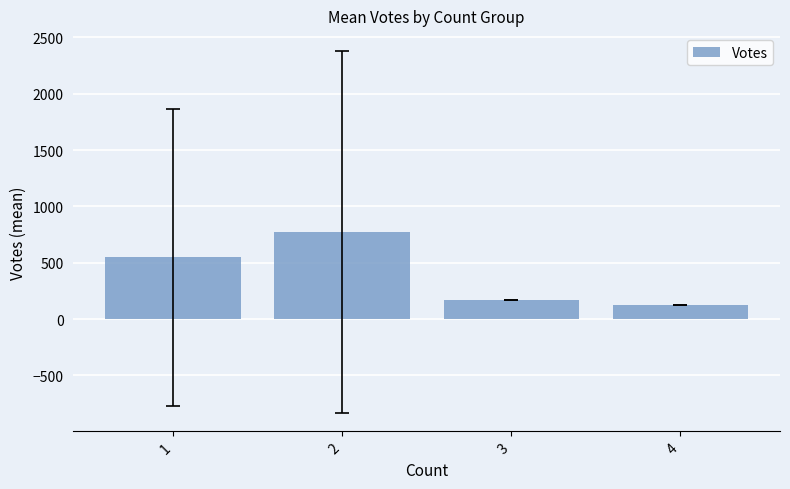

Is it true that the value at 1 is 164.3?

False